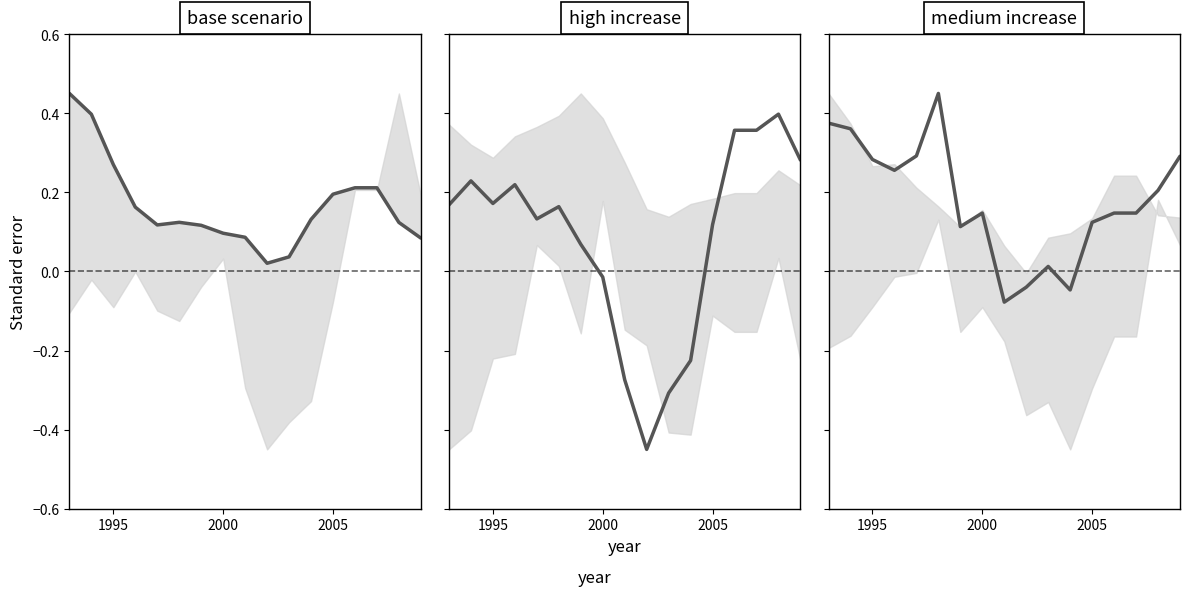

What is the maximum value for base scenario?

0.5